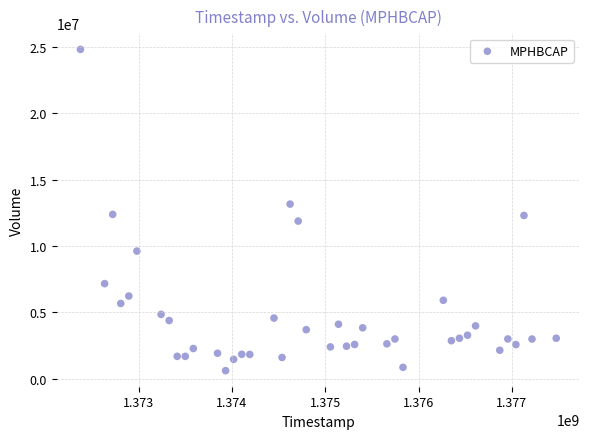

What is the range of X values (max minus min)?

5097600